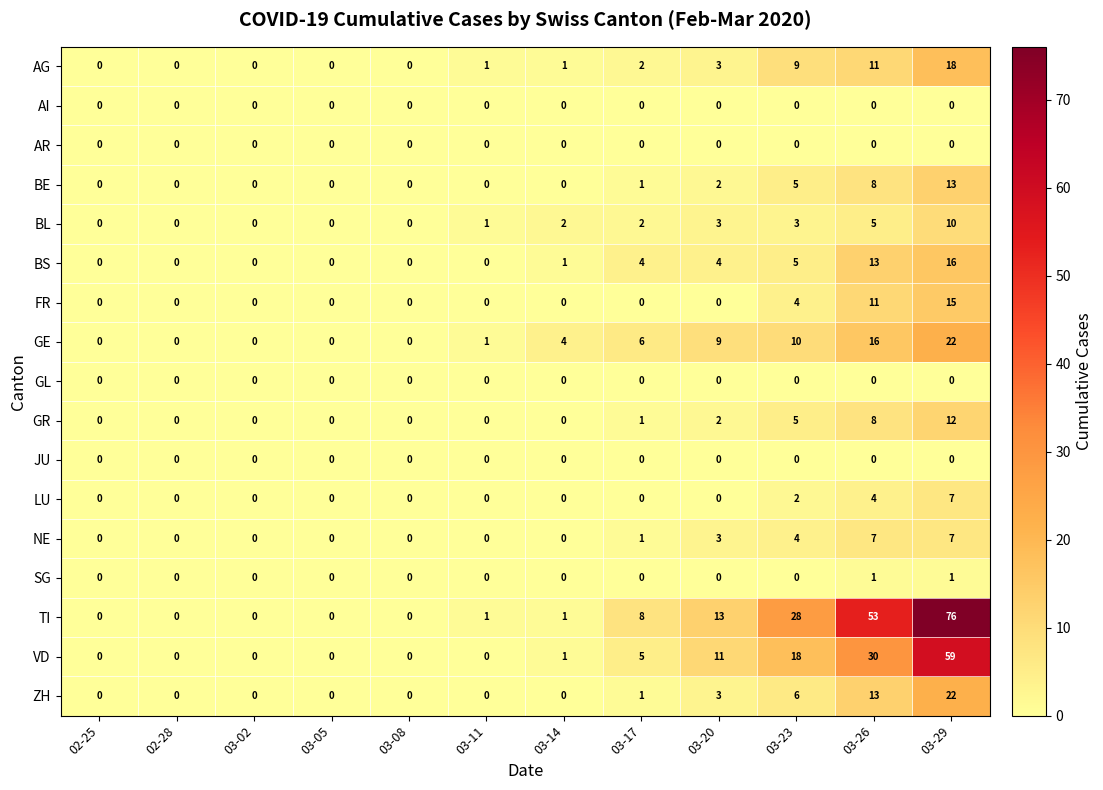

At which label is LU closest to 3?

03-23